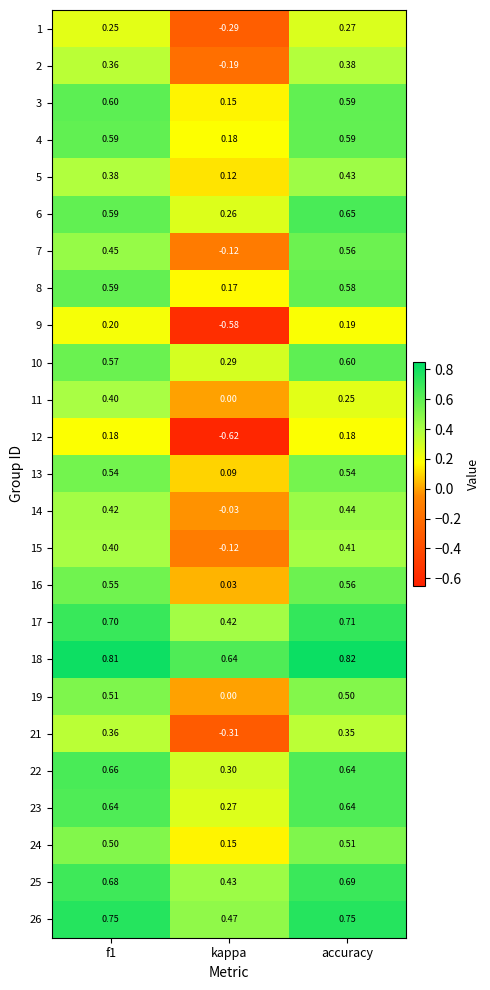

Where is 24 nearest to the value 0?

kappa